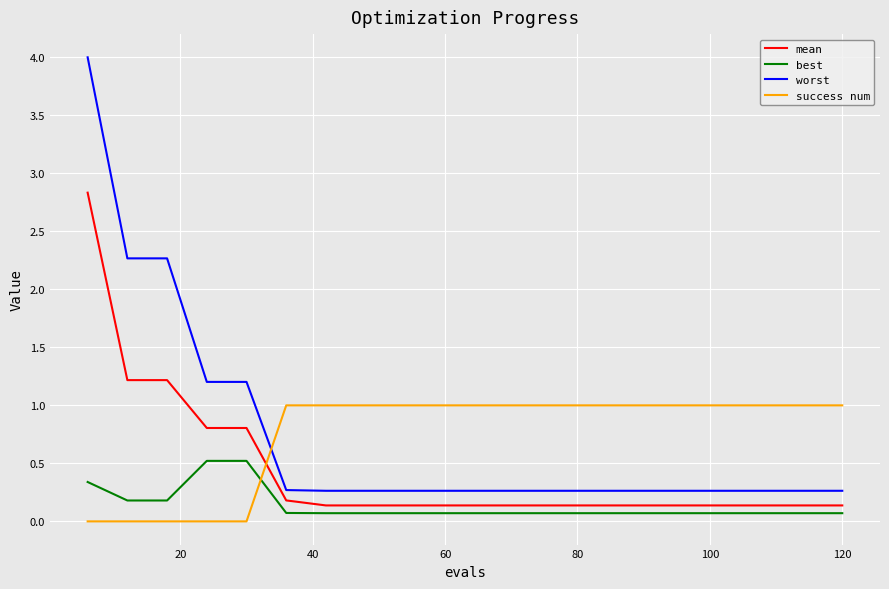

How many lines are shown in the chart?

4